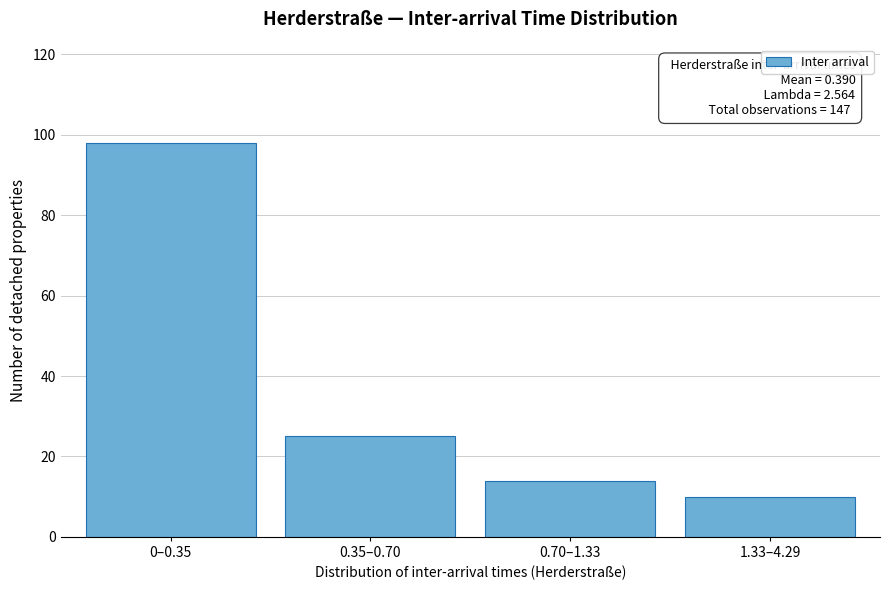

Reading left to right, what are all the values shown in this chart?

98	25	14	10